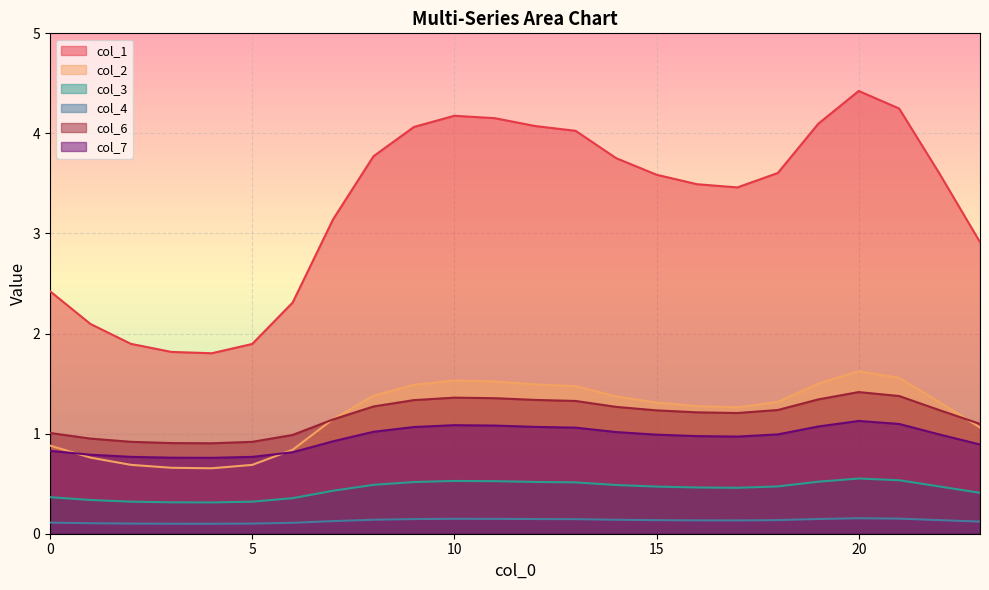

How many col_4 values are between 0 and 1?

24